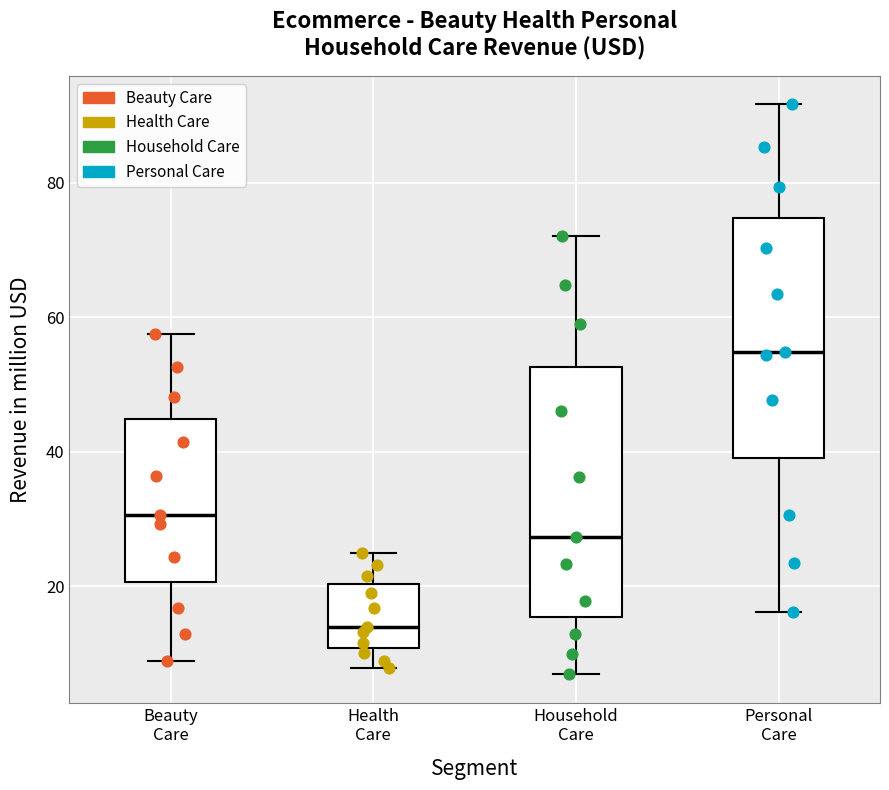

Which box's median line is the highest?

Personal Care